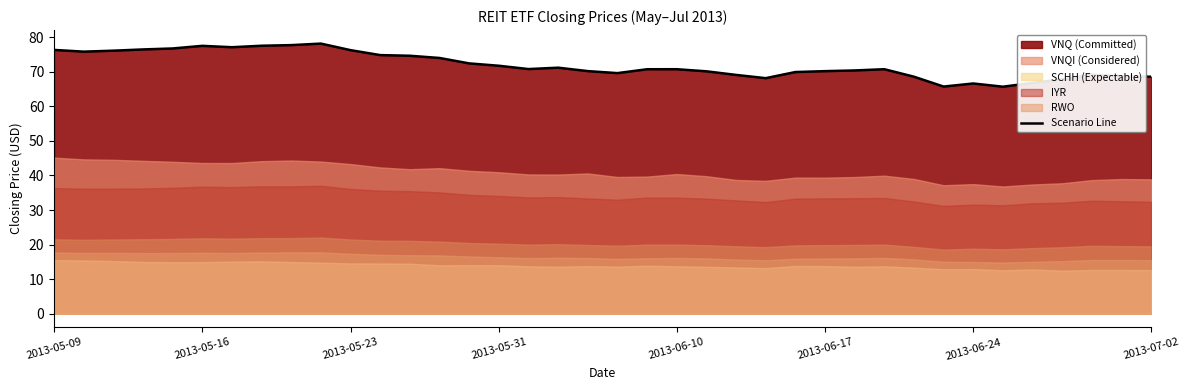

Does the chart display data point markers on the line(s)?

No